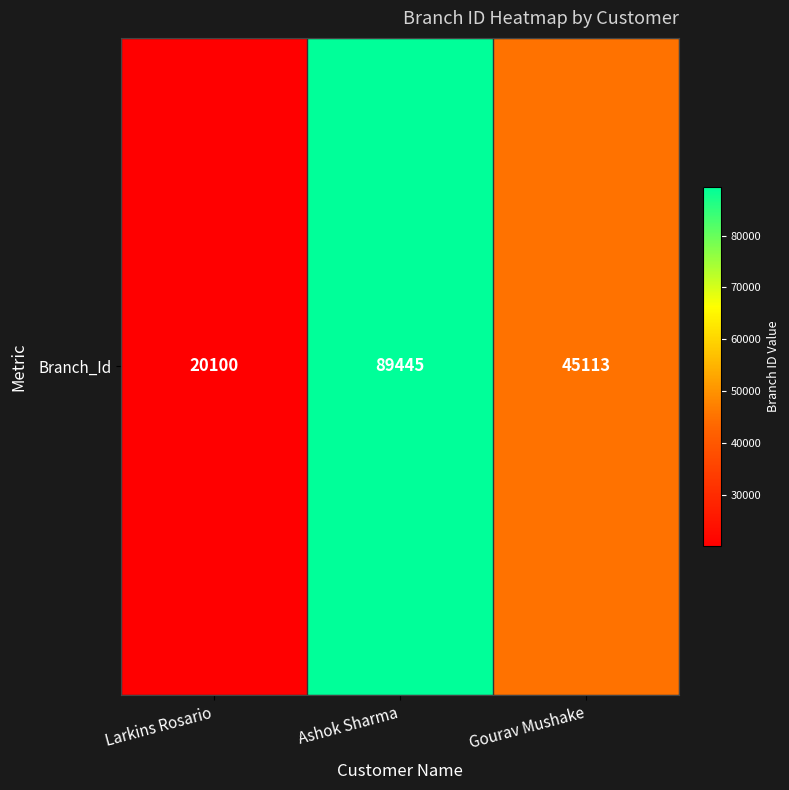

List the labels in order of value, smallest first.

Larkins Rosario, Gourav Mushake, Ashok Sharma